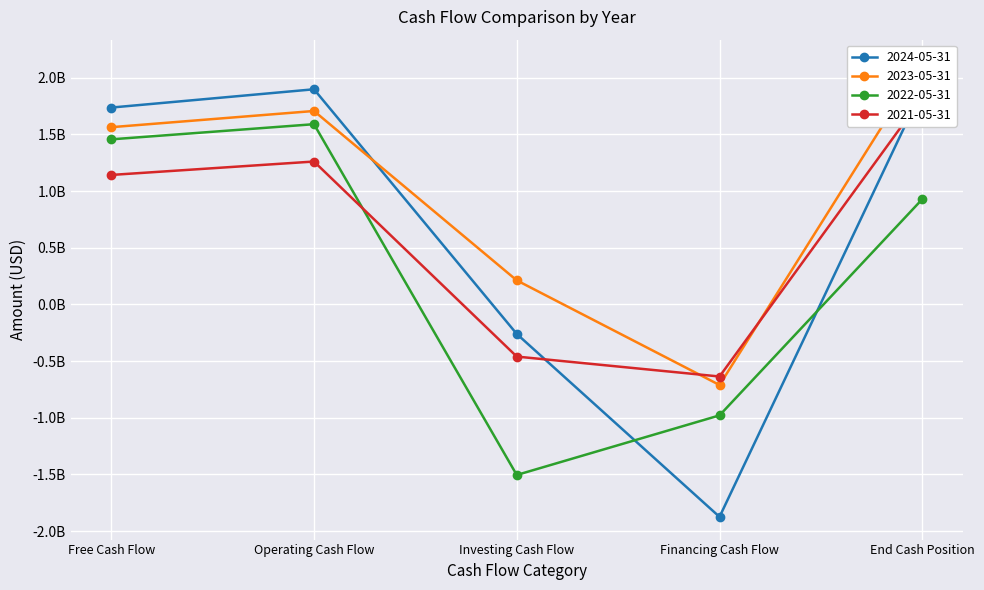

Between End Cash Position and Financing Cash Flow, which is larger?

End Cash Position